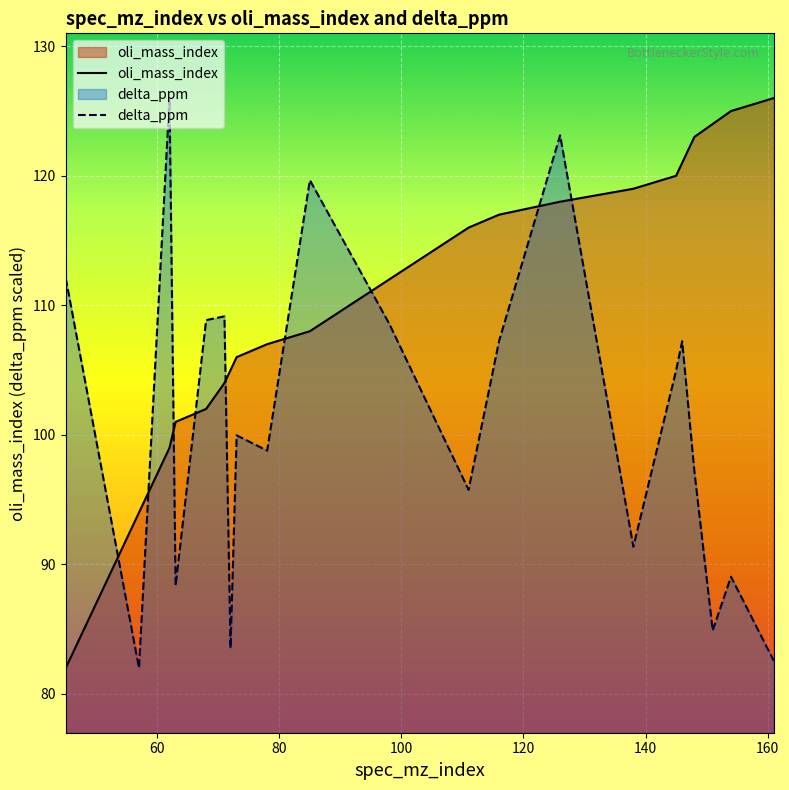

Does the chart display data point markers on the line(s)?

No